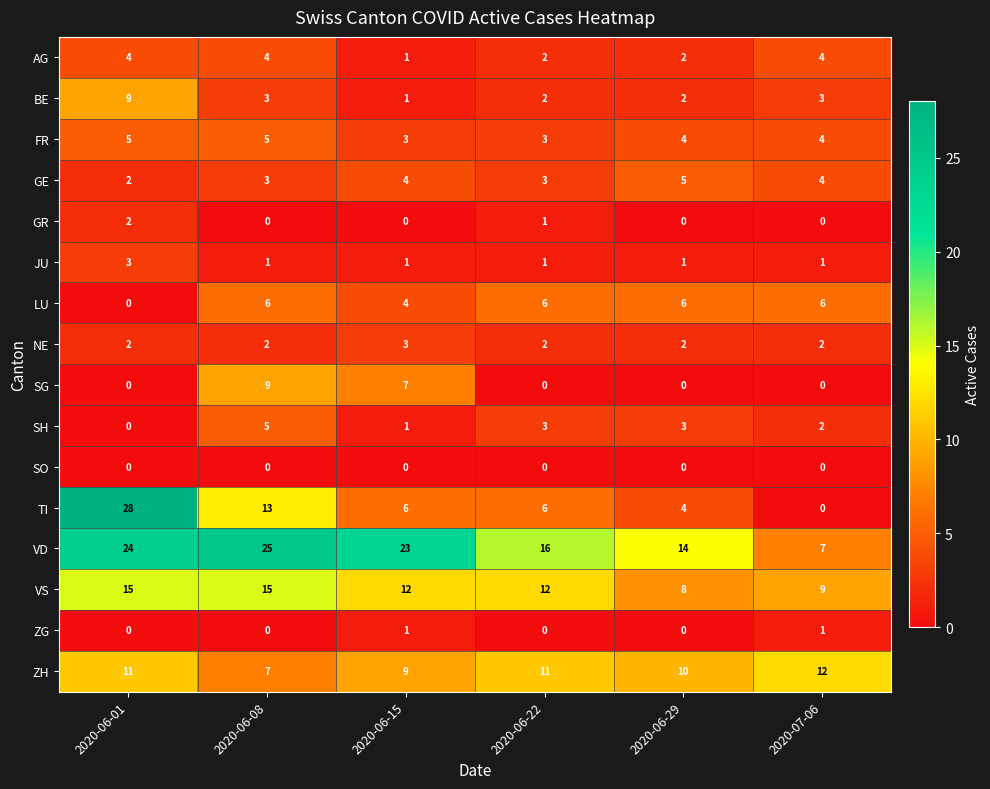

Which category has the highest value across all series?

2020-06-01